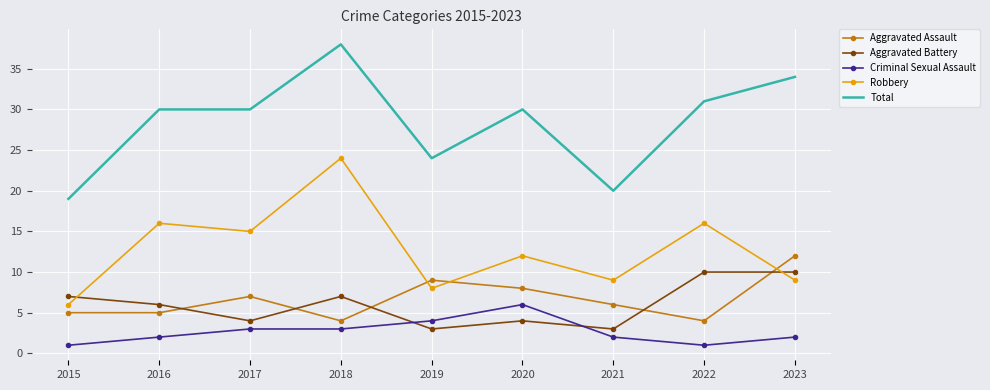

Is the value of Aggravated Assault at 2021 greater than the value of Robbery at 2023?

No